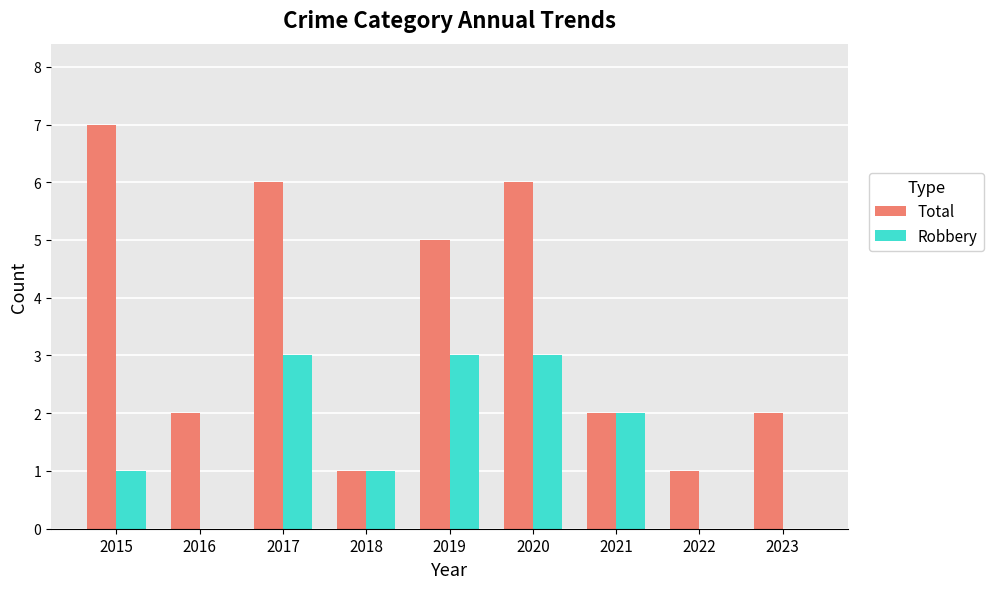

Count the number of categories in the chart.

9